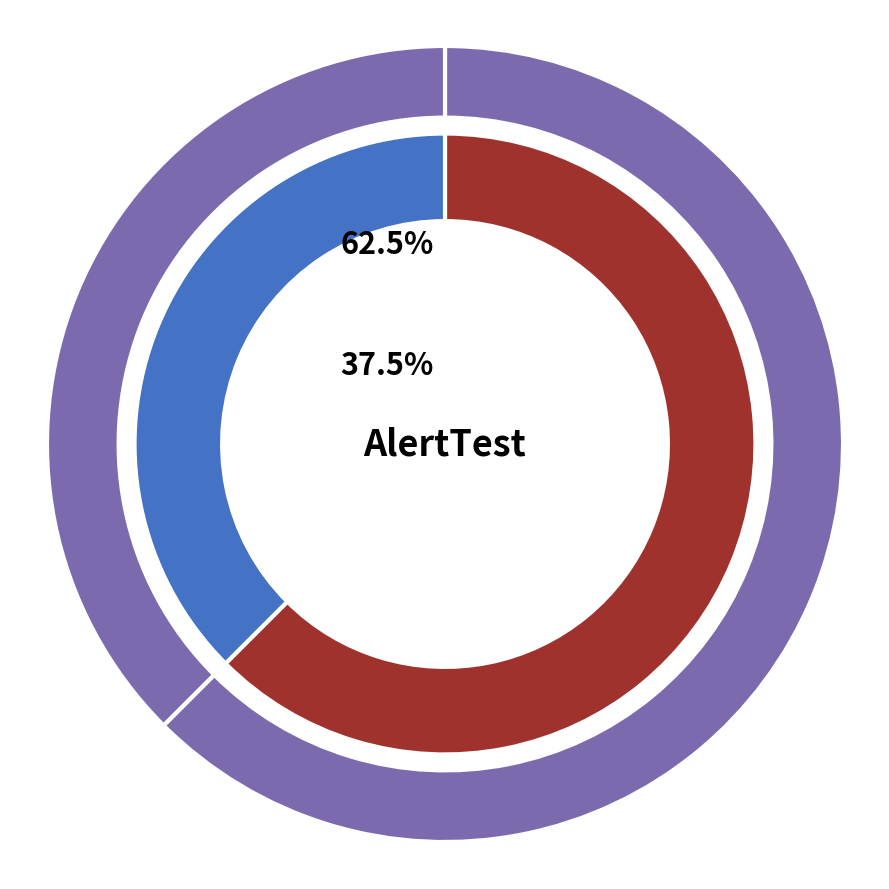

How much of the chart is everything except PASSED?

62.5%